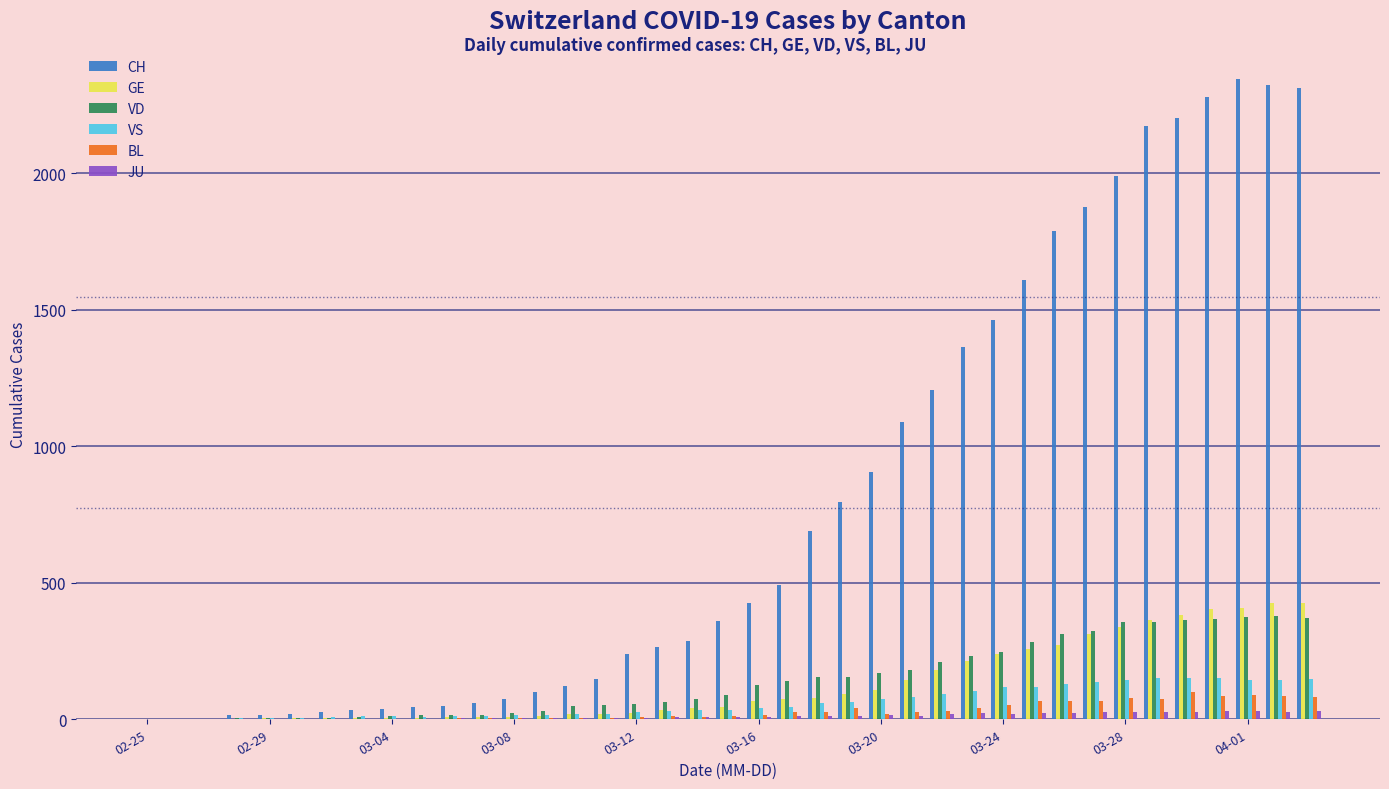

What is the maximum value shown in the chart?

2343